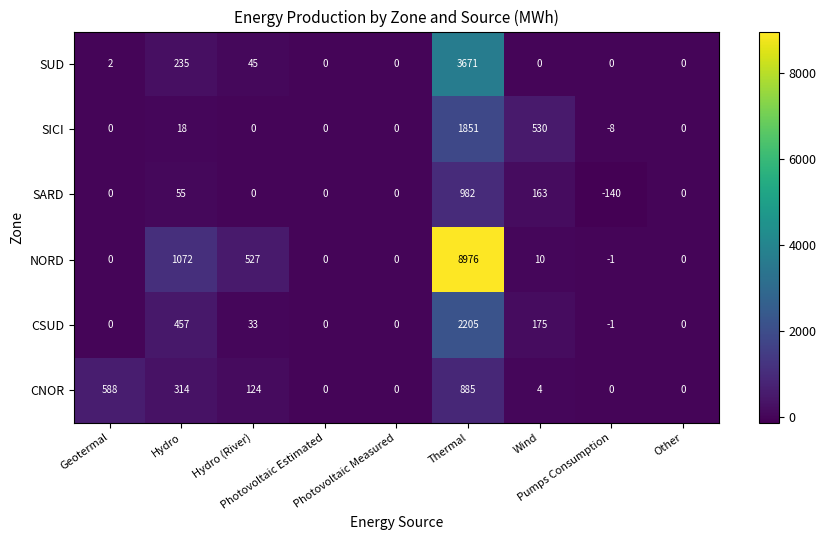

Which series has the largest total across all categories?

NORD